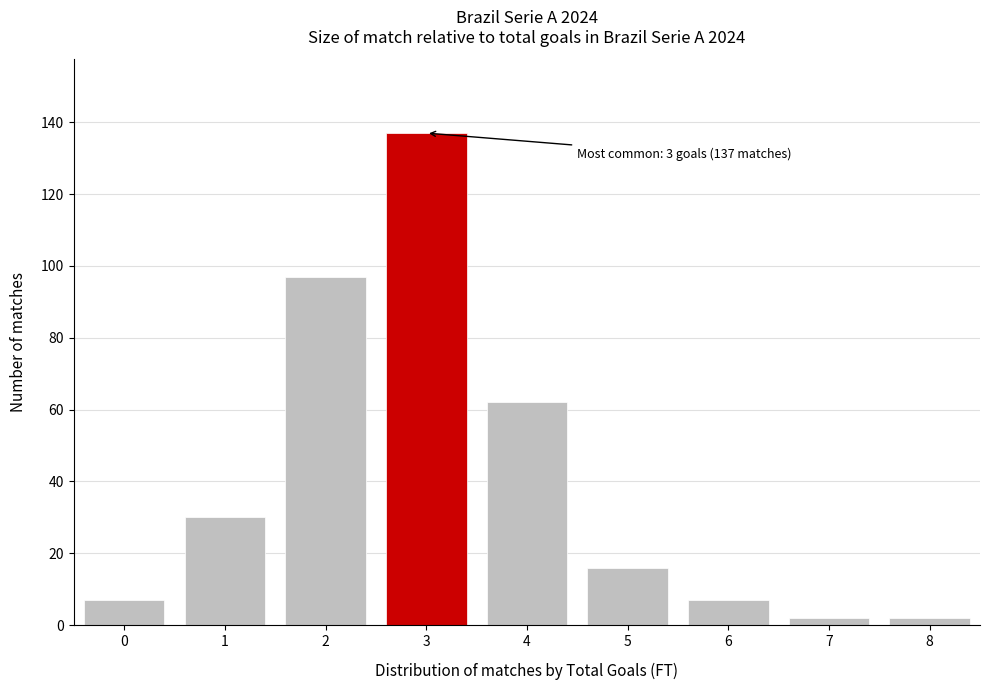

Reading left to right, extract all data points from this chart.

7	30	97	137	62	16	7	2	2